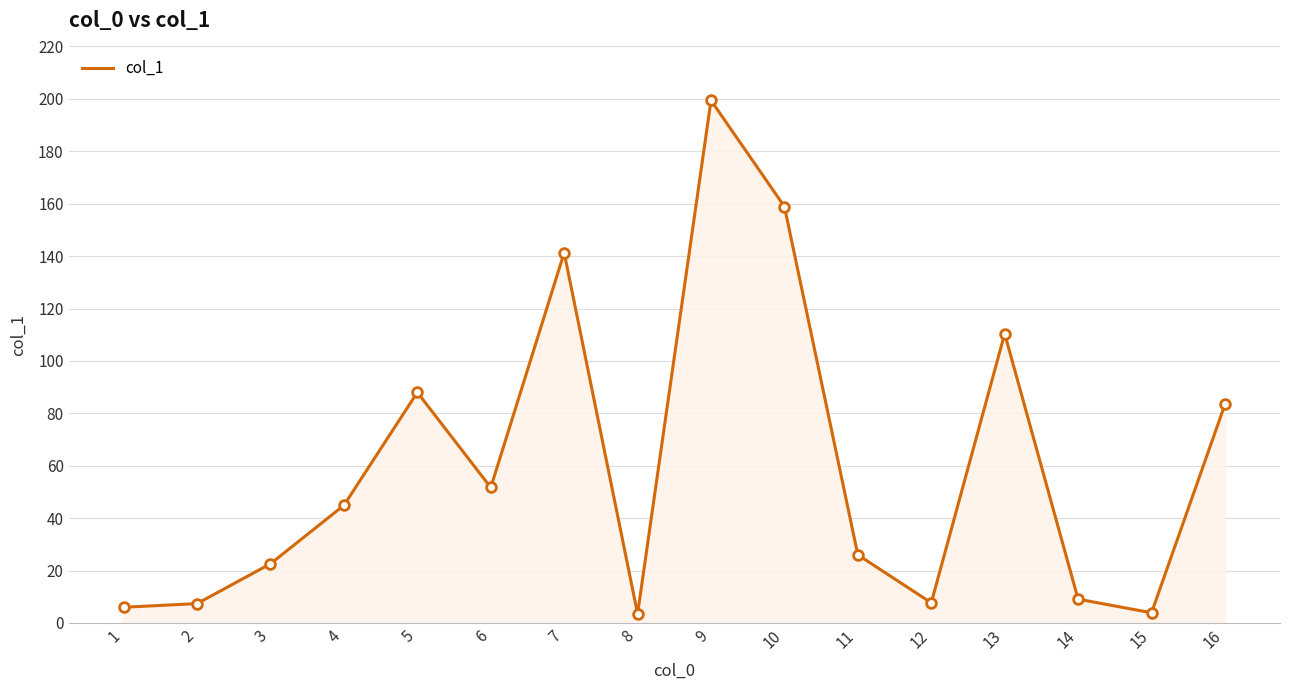

What is the greatest value displayed?

199.4